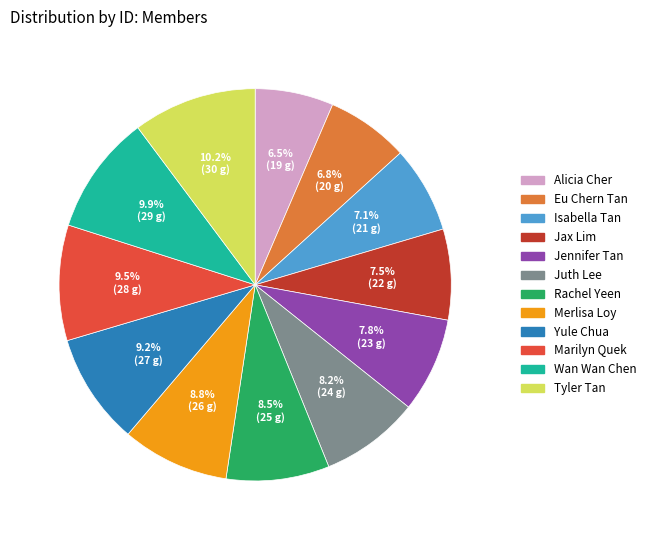

What percentage is NOT represented by Jax Lim?

92.5%